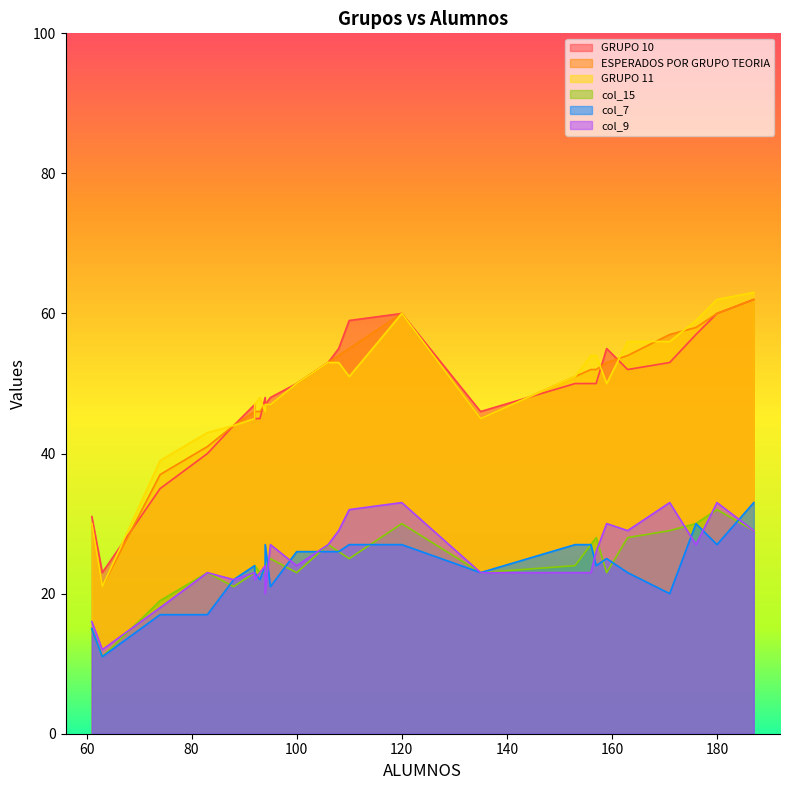

What is the difference between the highest and lowest values at 171?

37